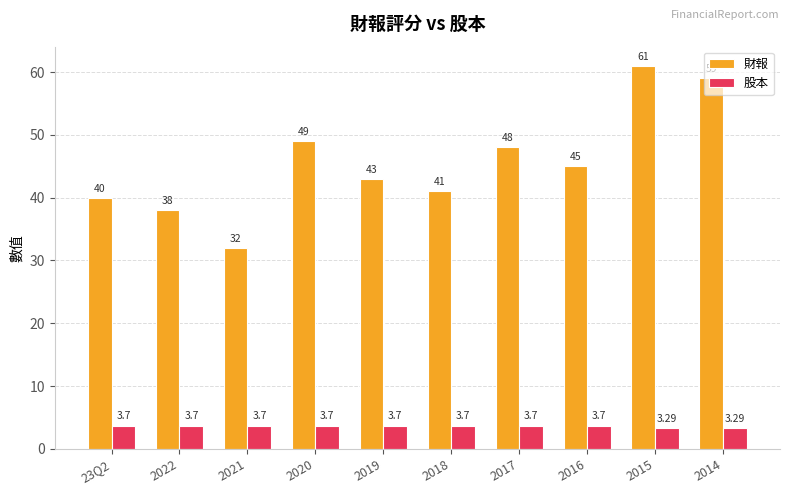

What are all the series names shown in the legend?

財報, 股本